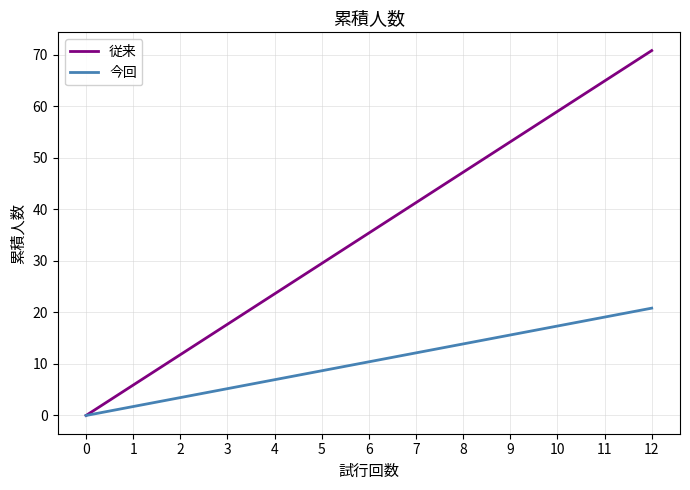

The 従来 series shows 72.2 at 8. True or false?

False